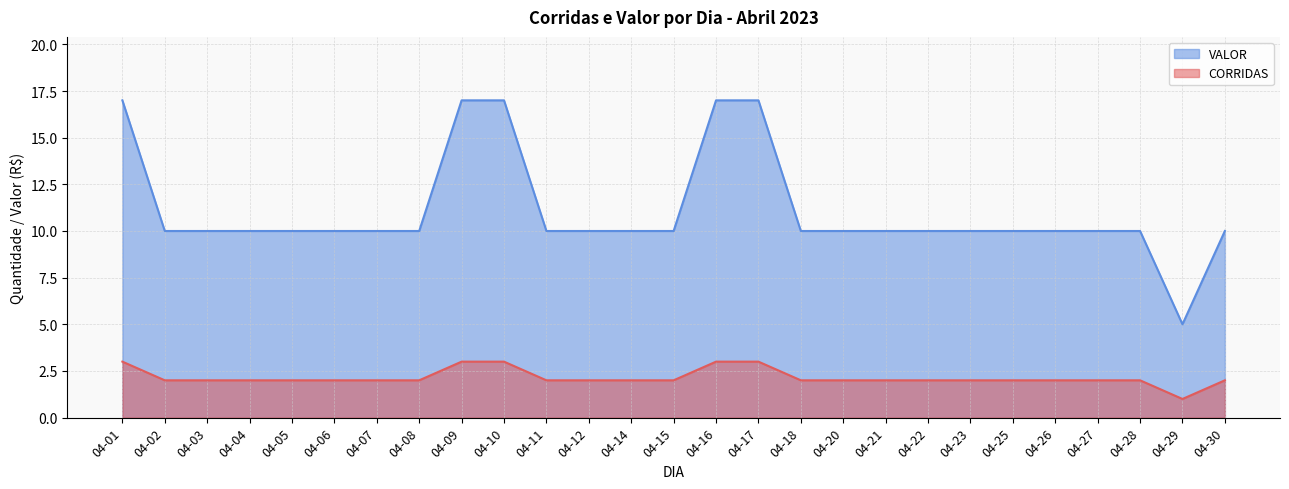

Is it true that CORRIDAS equals 2 at 04-12?

True